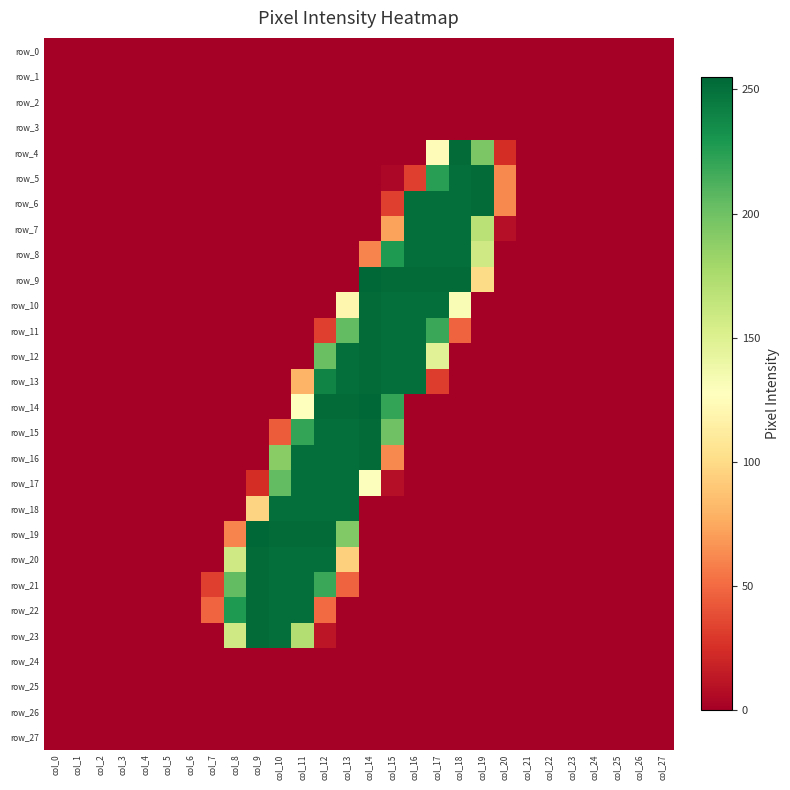

Which category has the lowest value in the row_27 series?

col_0